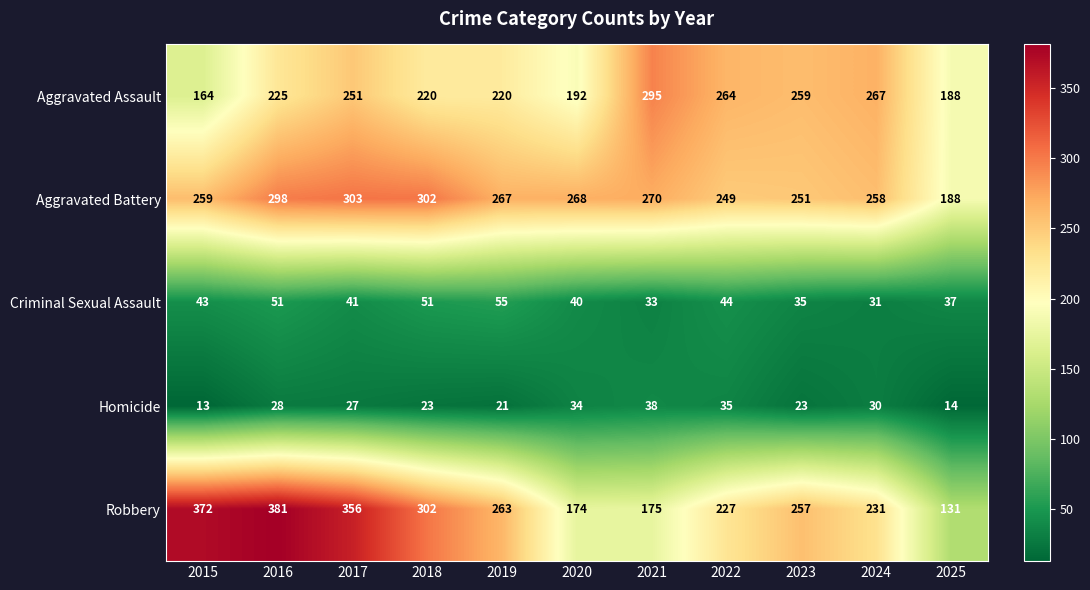

At how many categories does at least one series exceed 206?

10